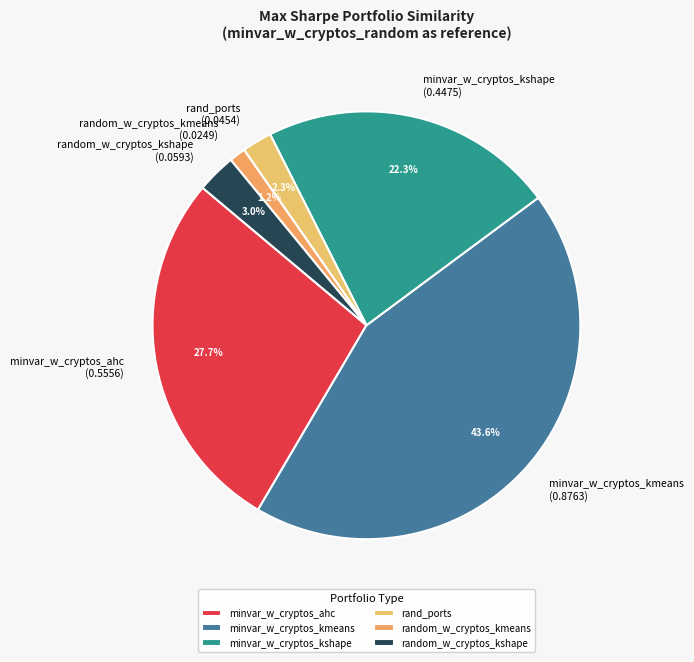

How many segments does this pie chart have?

6